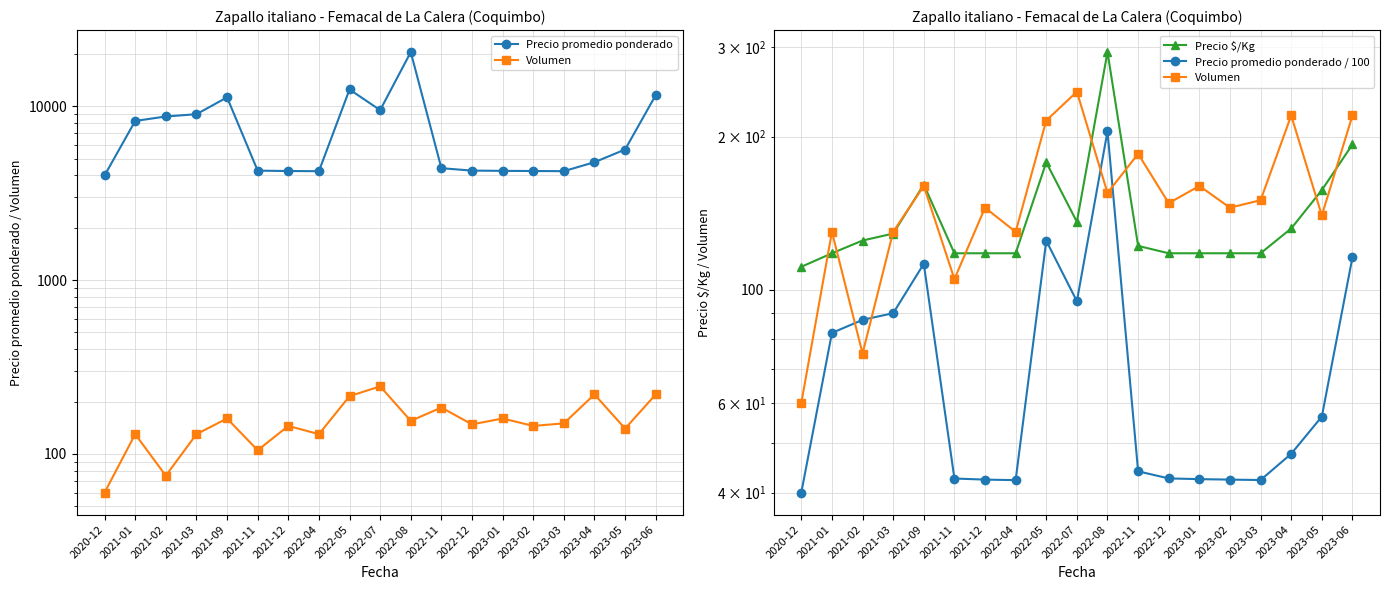

List the series in order of their peak value, highest first.

Precio promedio ponderado, Precio $/Kg, Volumen, Precio promedio ponderado / 100